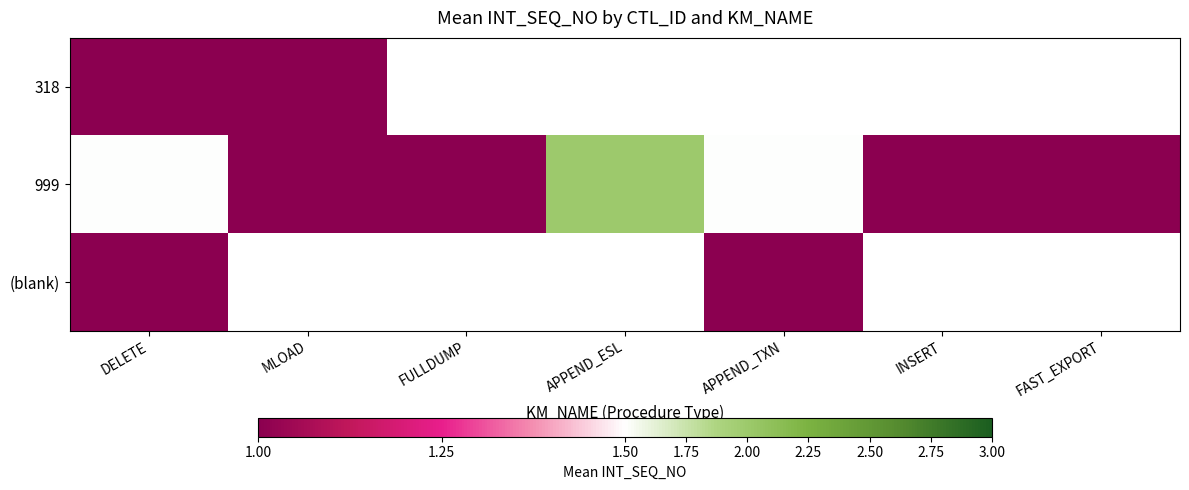

At which label does 318 reach its peak?

DELETE